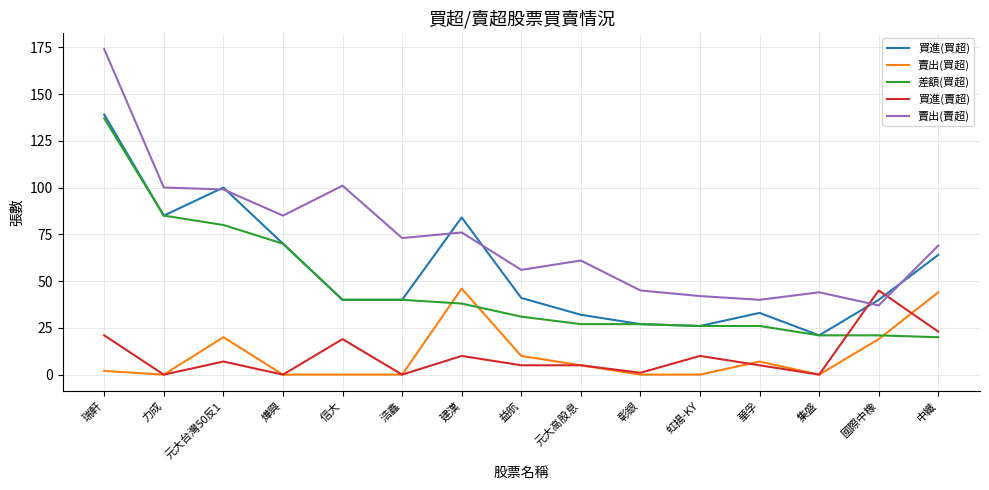

True or false: 賣出(賣超) and 買進(賣超) cross at least once.

True